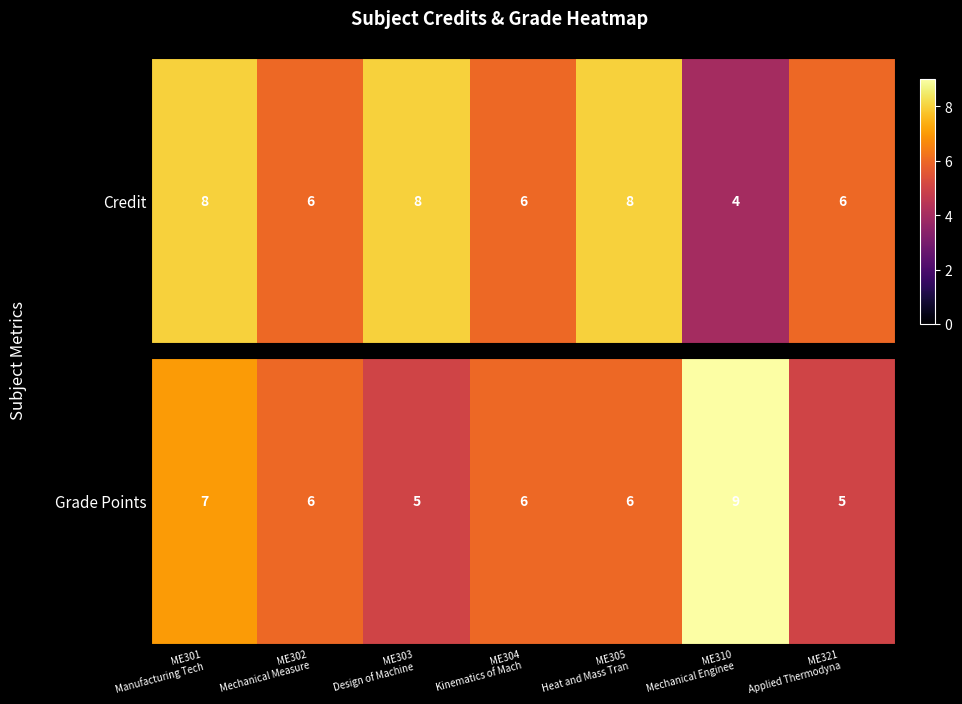

What is the ratio of the value at ME321
Applied Thermodyna to the value at ME305
Heat and Mass Tran?

0.8